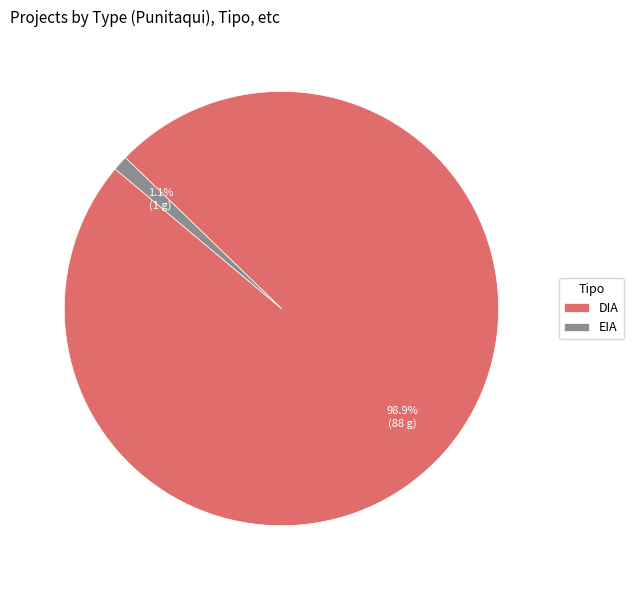

Is EIA the majority of the pie?

No